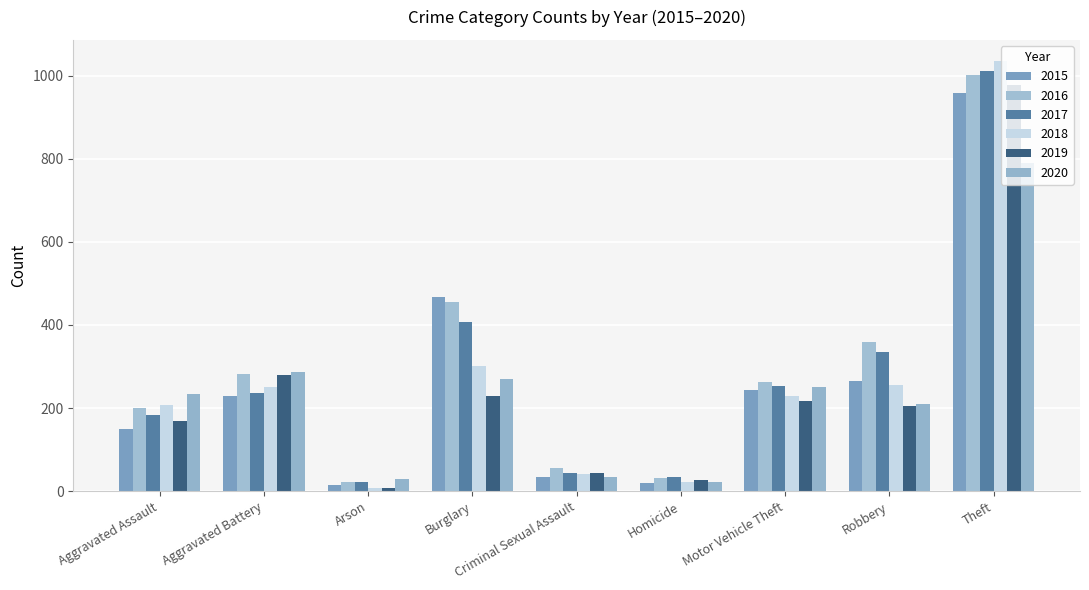

True or false: 2018 has a value of 110 at Aggravated Battery.

False